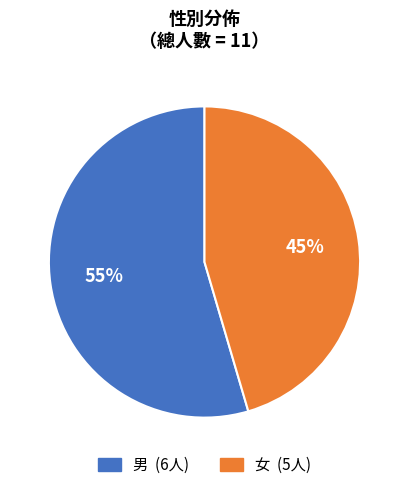

Is it true that 男 is 44% of the pie?

False